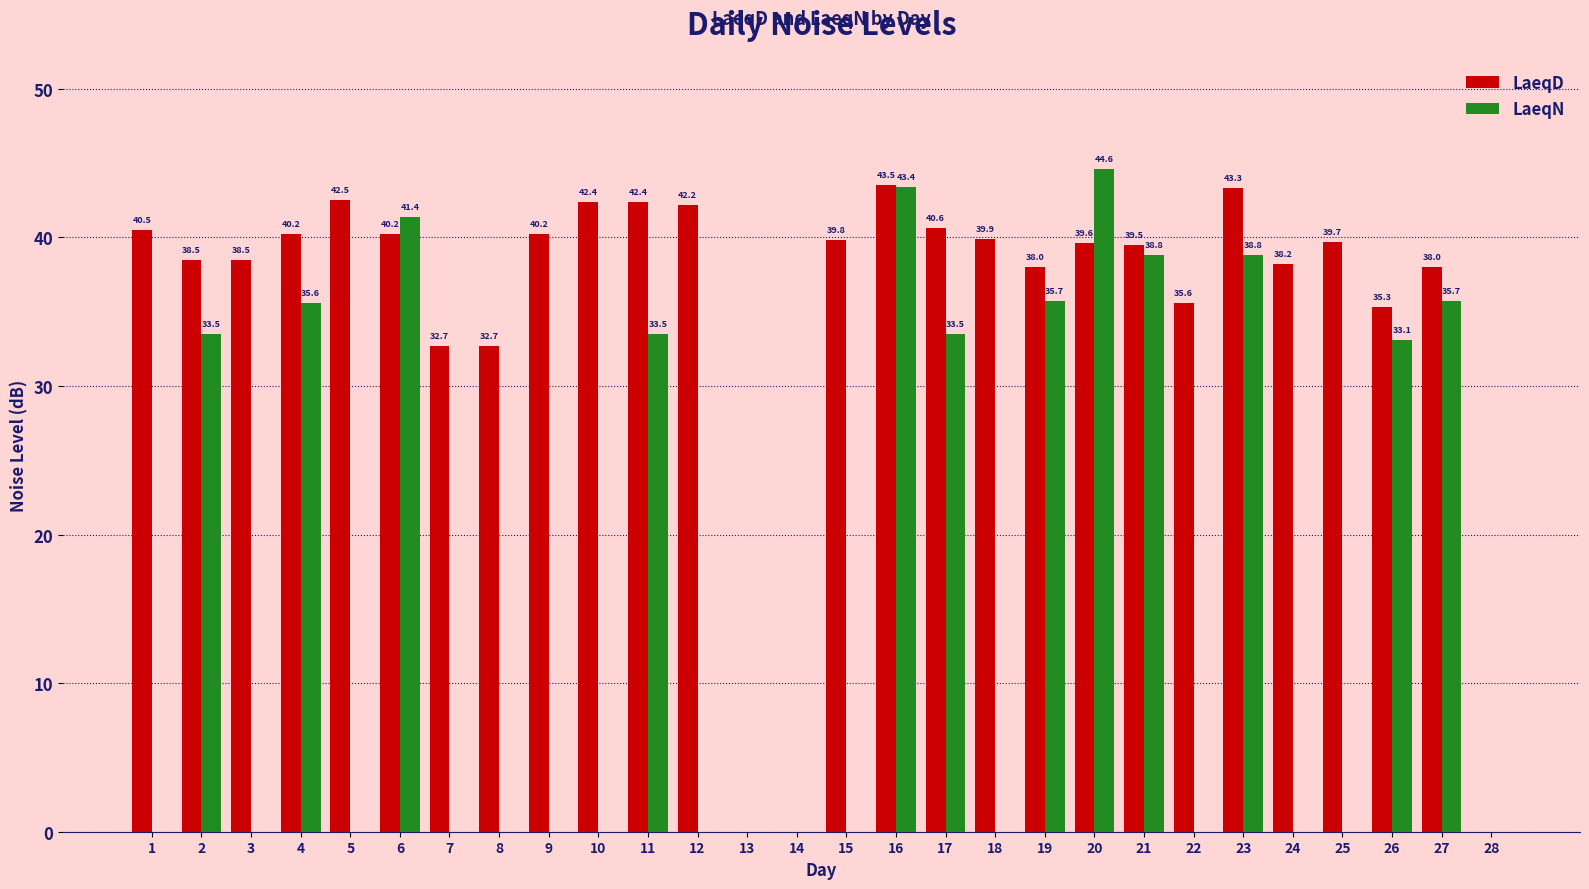

Are the bars horizontal?

No